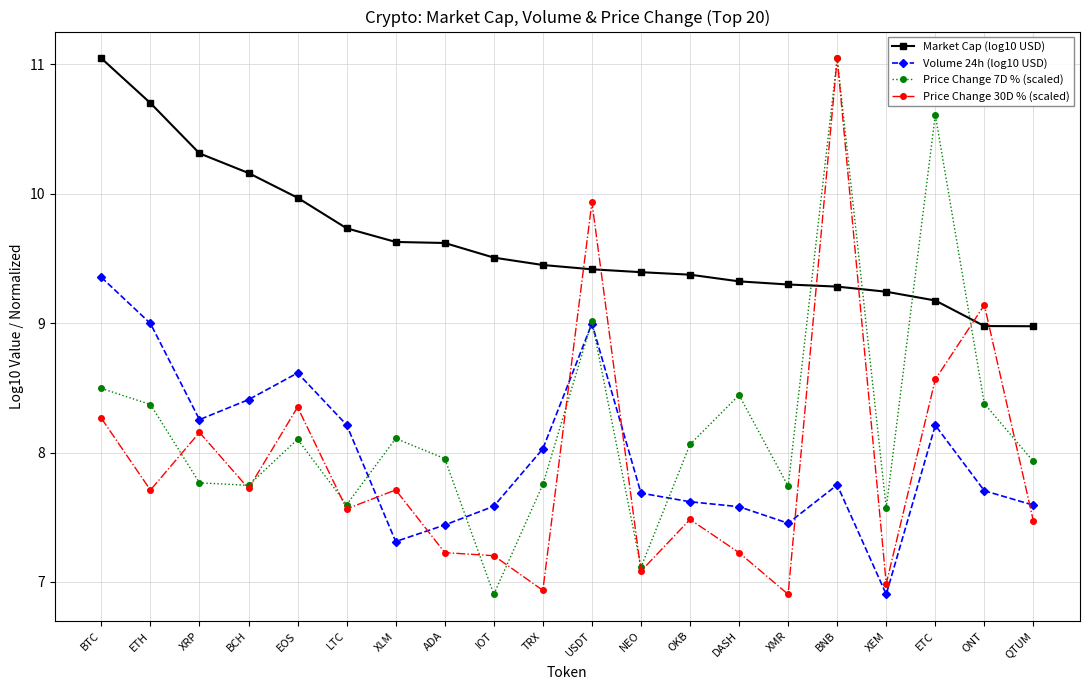

Is this an area chart (filled region under the line)?

No